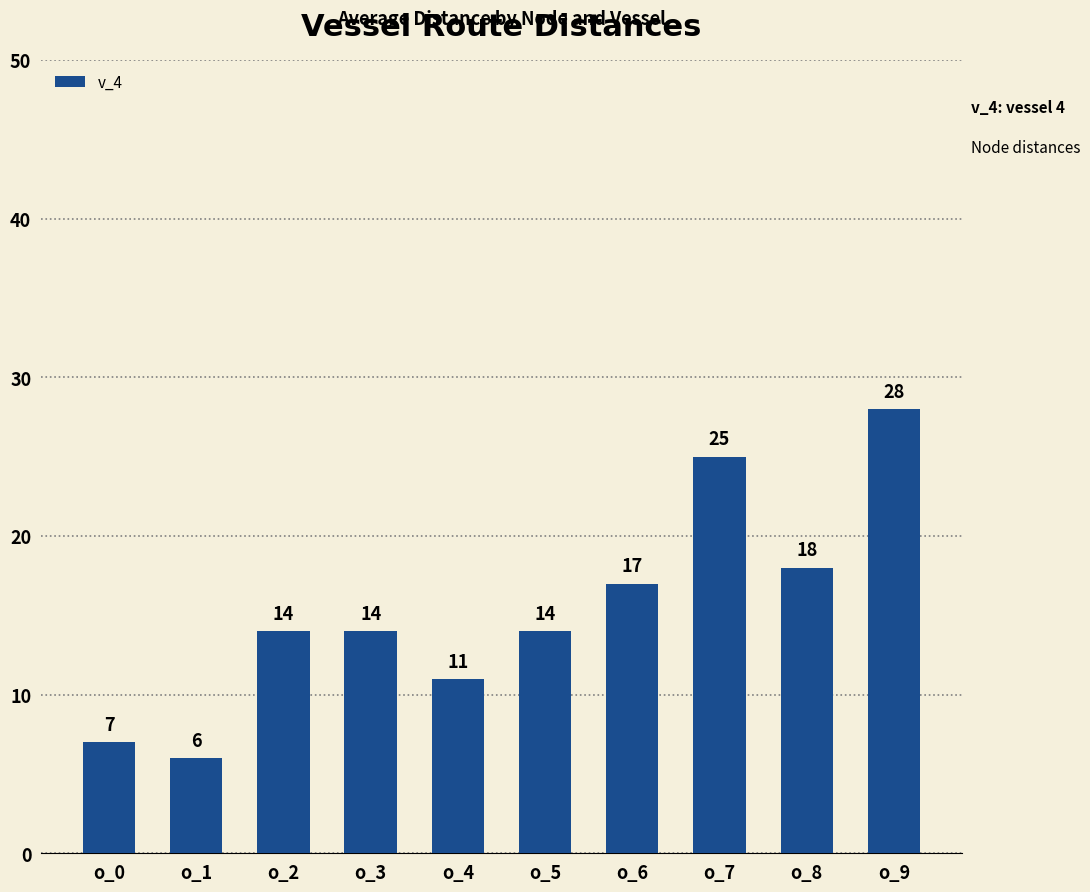

What is the minimum value shown in the chart?

6